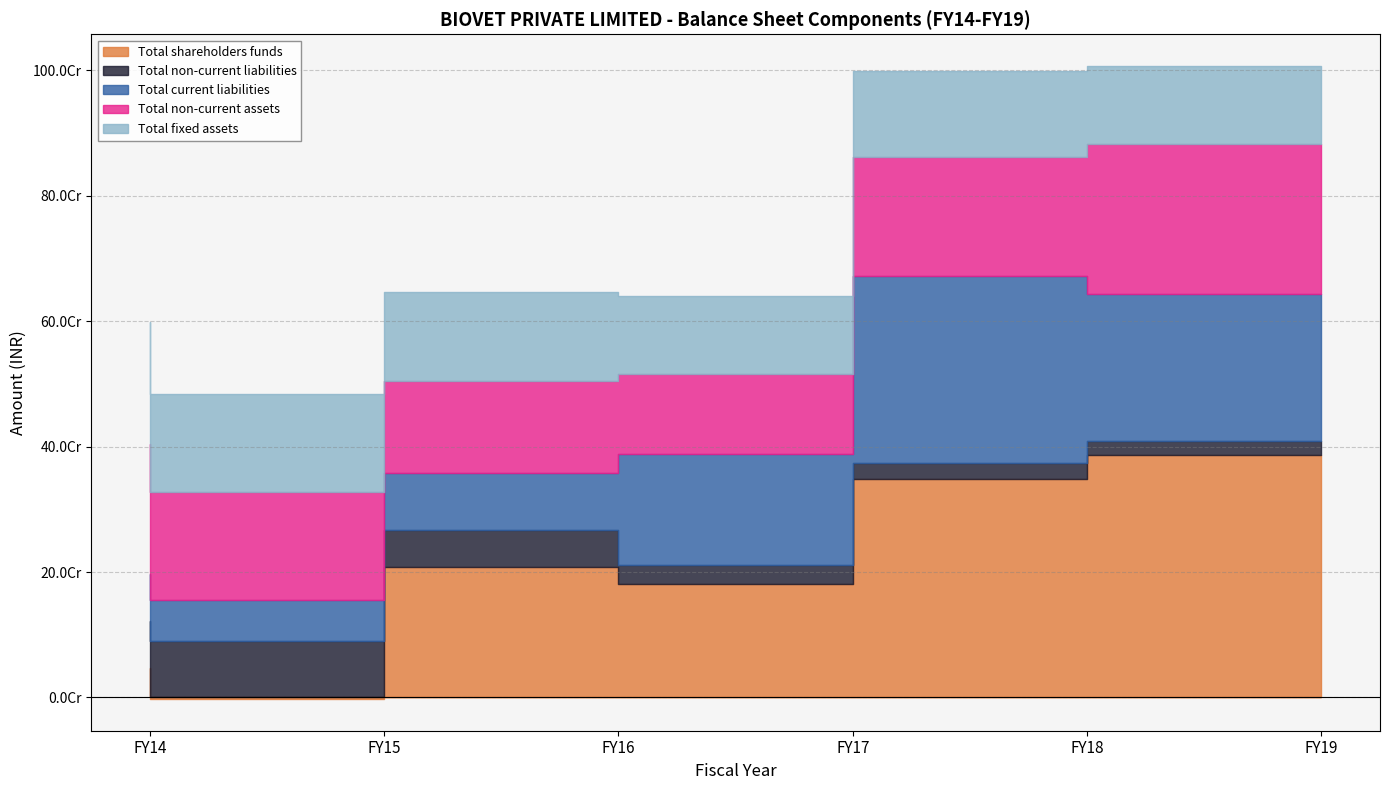

What is the total value across all series at FY18?

998695313